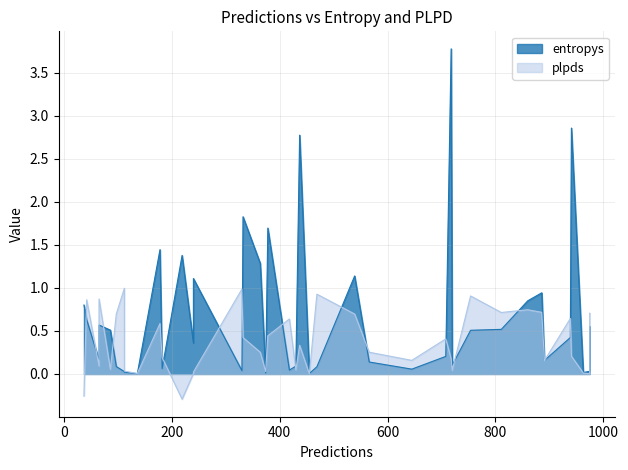

Which series has the widest spread of values?

entropys